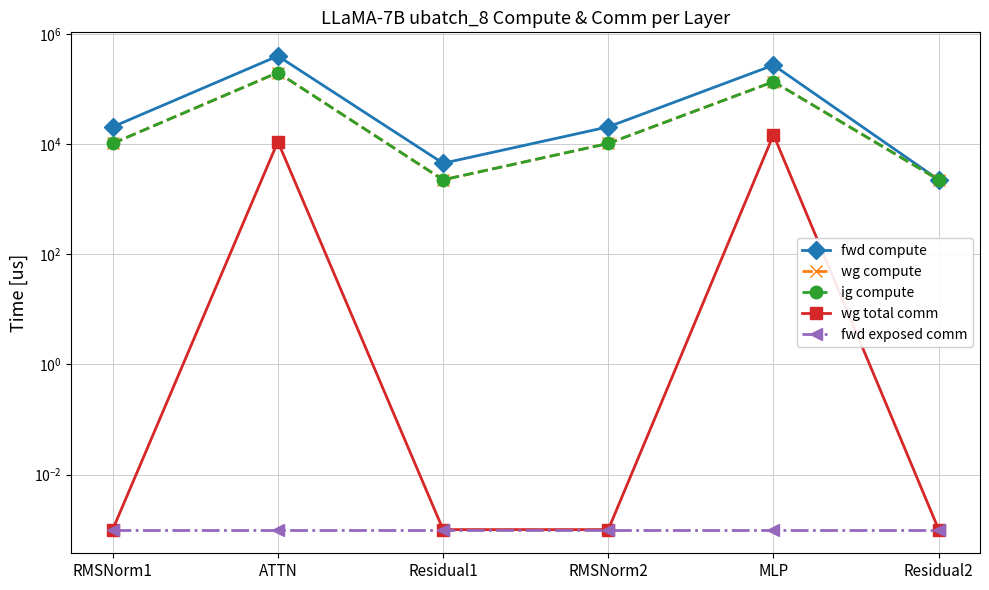

What are all the series names shown in the legend?

fwd compute, wg compute, ig compute, wg total comm, fwd exposed comm